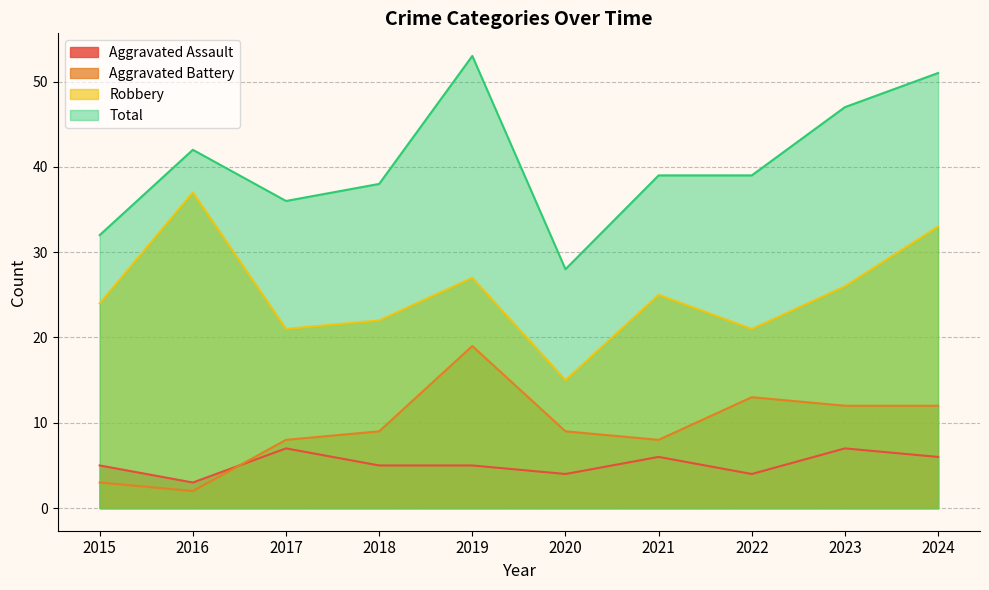

True or false: Aggravated Battery and Total intersect in this chart.

False